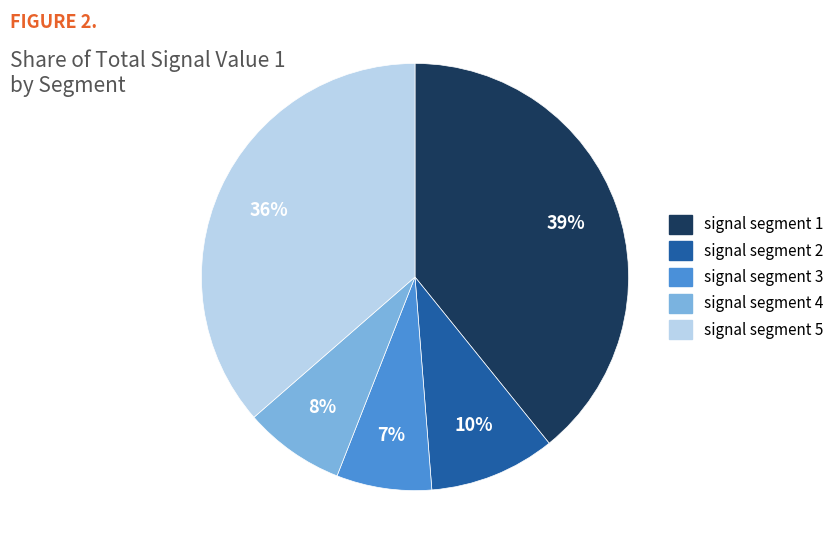

How many slices are in this pie chart?

5